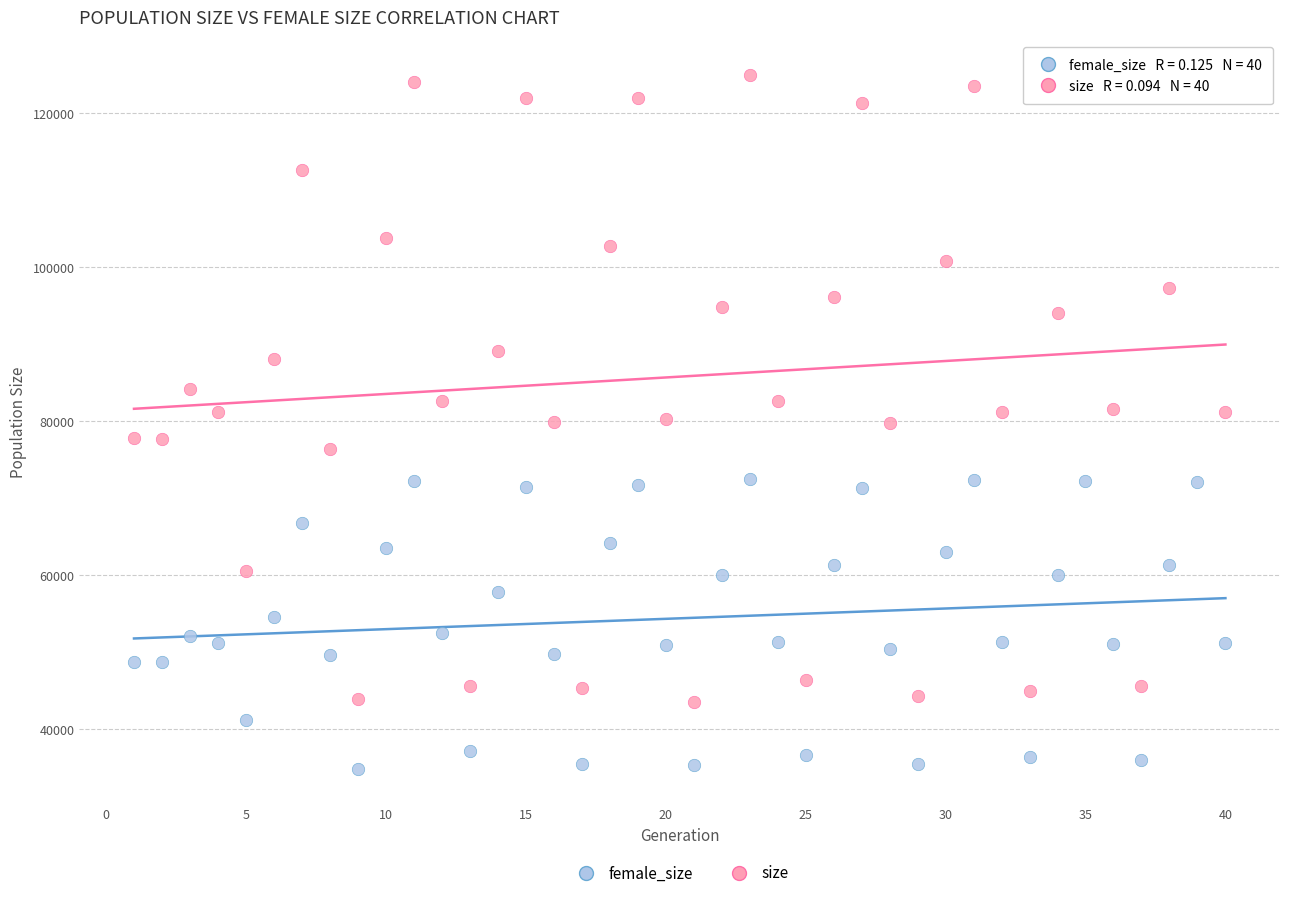

Which series contains the lowest Y value?

female_size